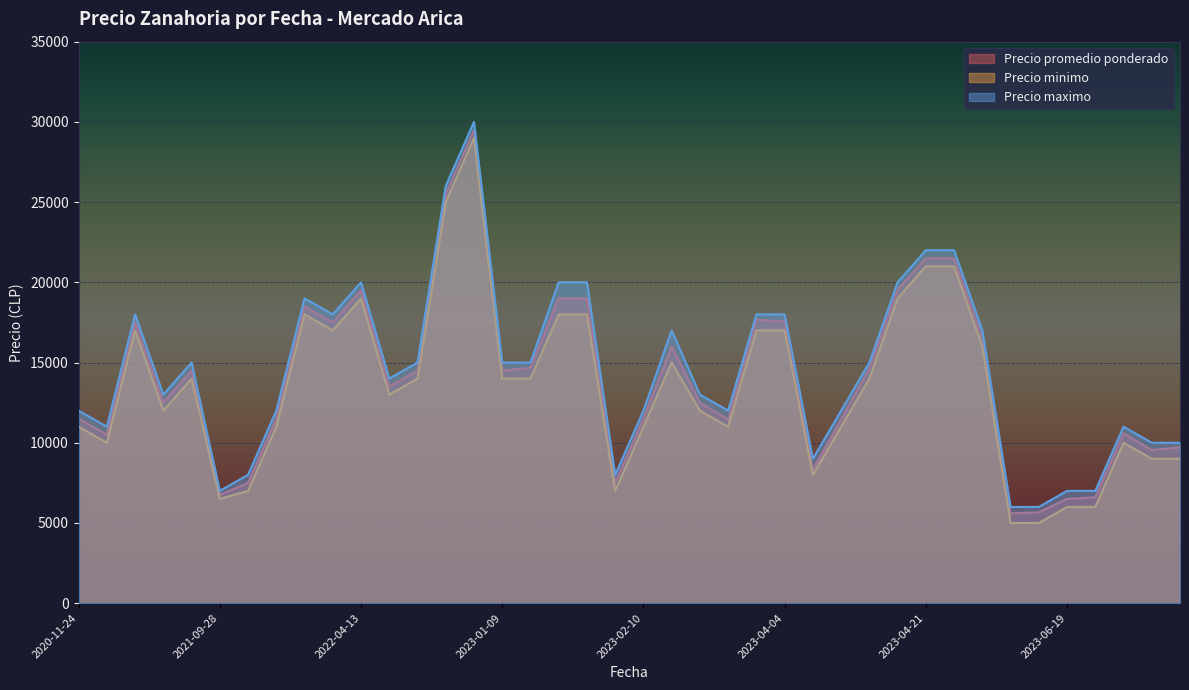

What is the spread (max minus min) of values at 2020-11-24?

1000